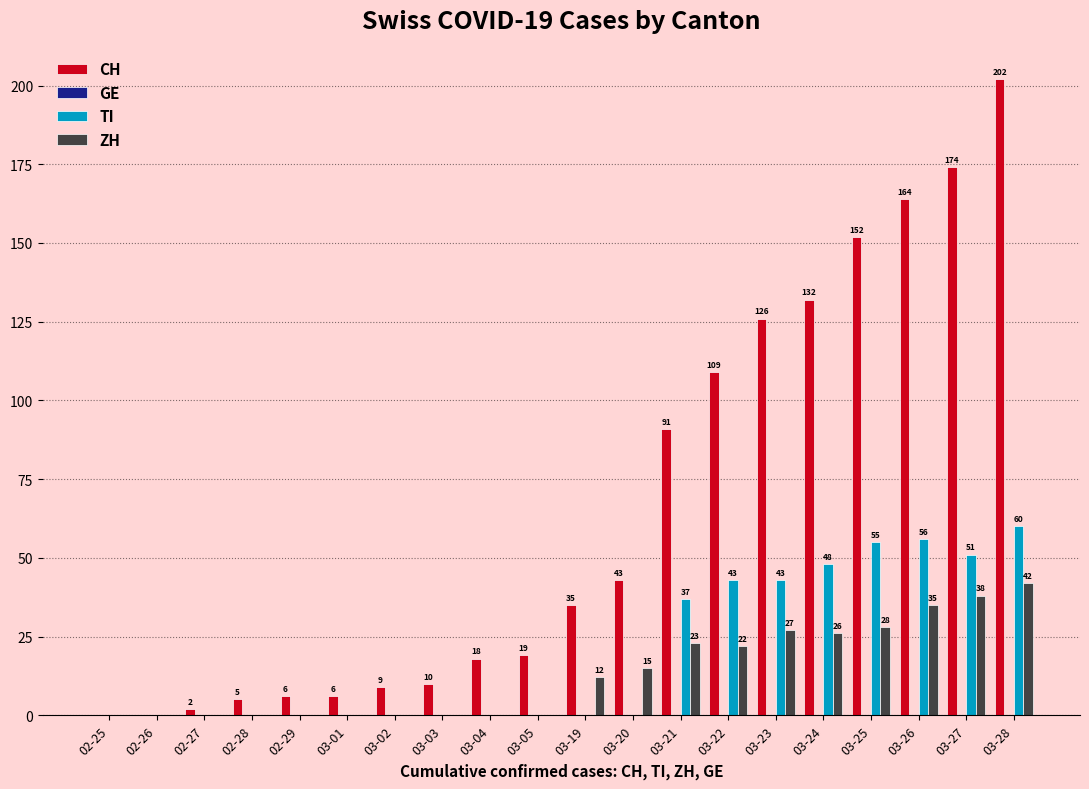

At which category is the sum across all series the highest?

03-28